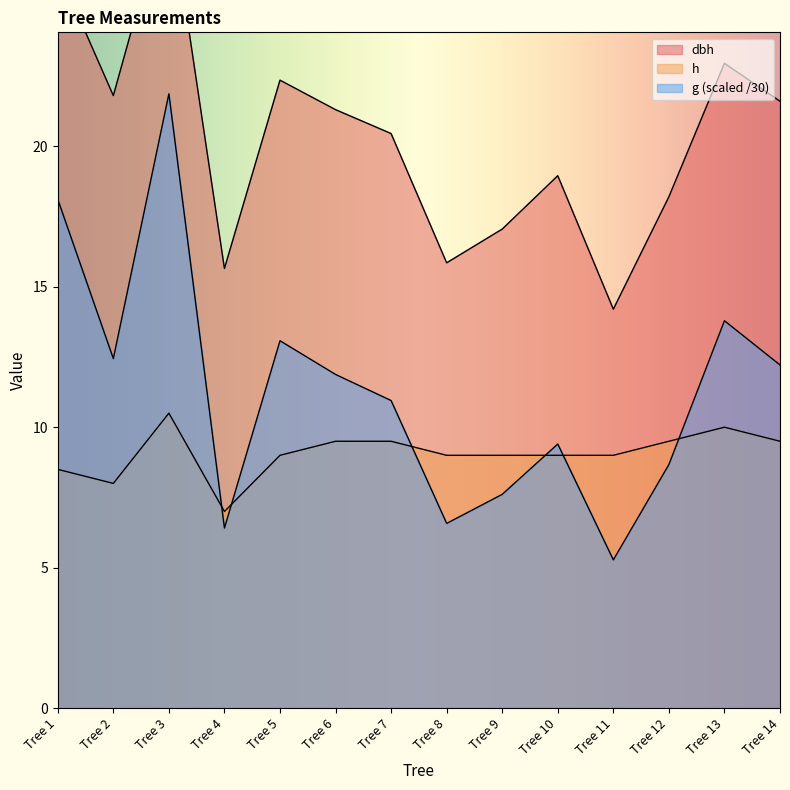

Which series has the widest spread of values?

g